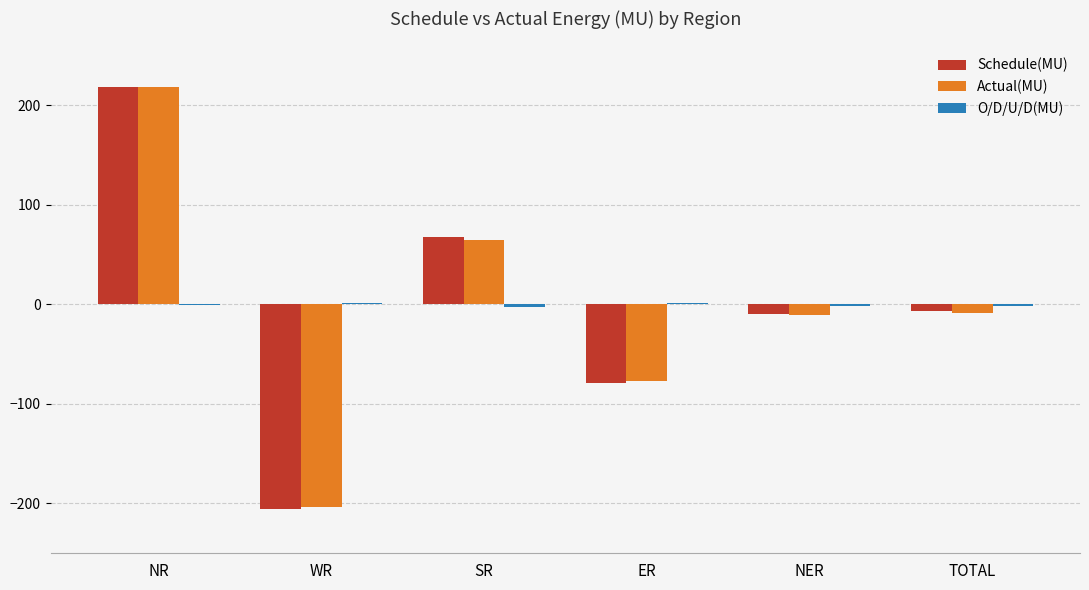

What is the average value of the Schedule(MU) series?

-2.3